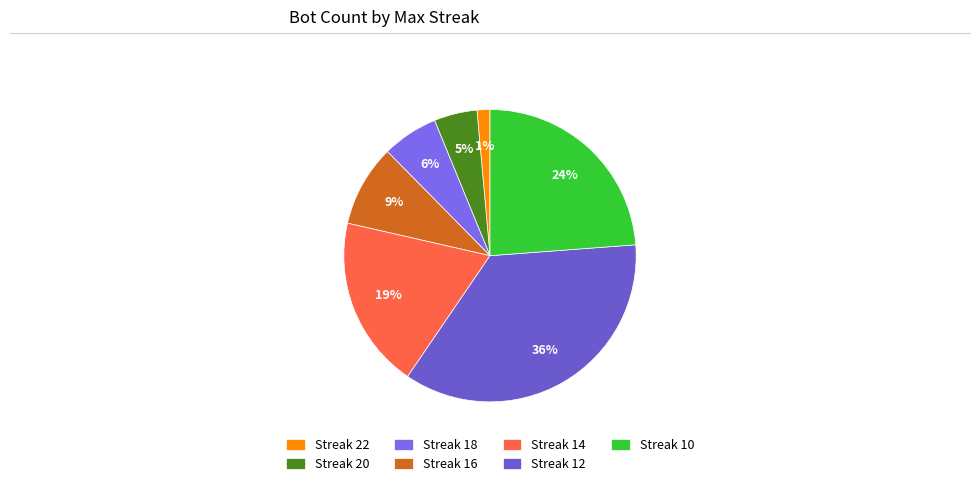

Which category has the smallest portion of the pie?

Streak 22